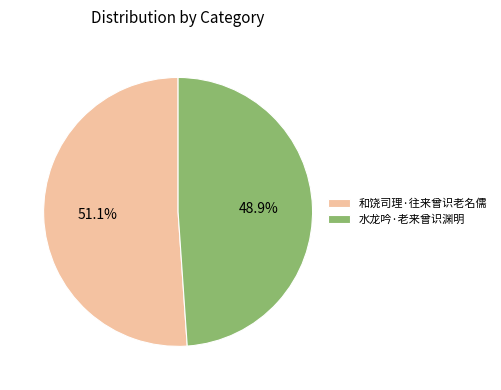

Count the number of slices in the pie.

2